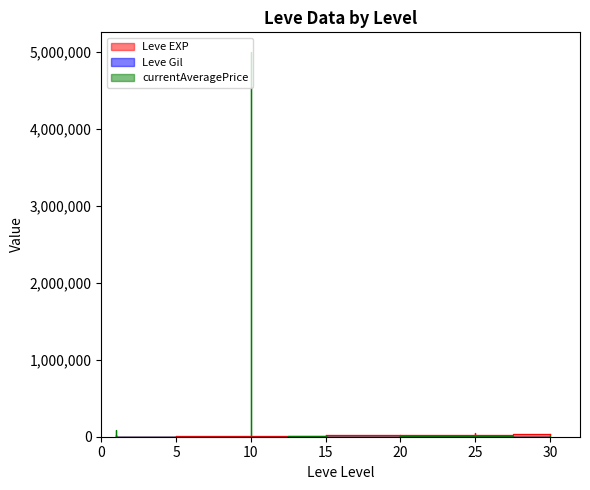

Is it true that currentAveragePrice equals 0 at 5?

True